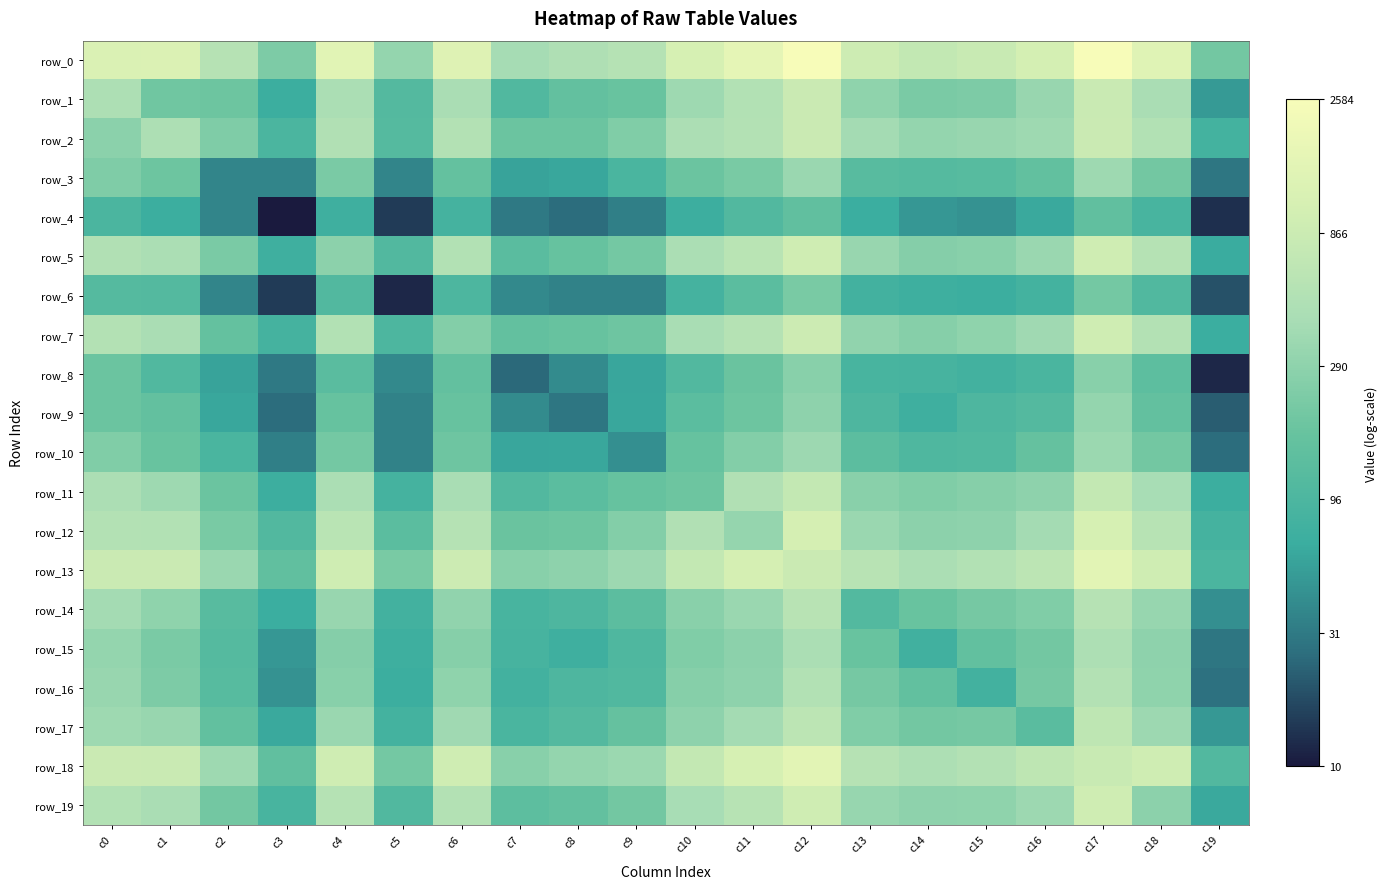

True or false: row_17 has a value of 5.8 at c4.

True